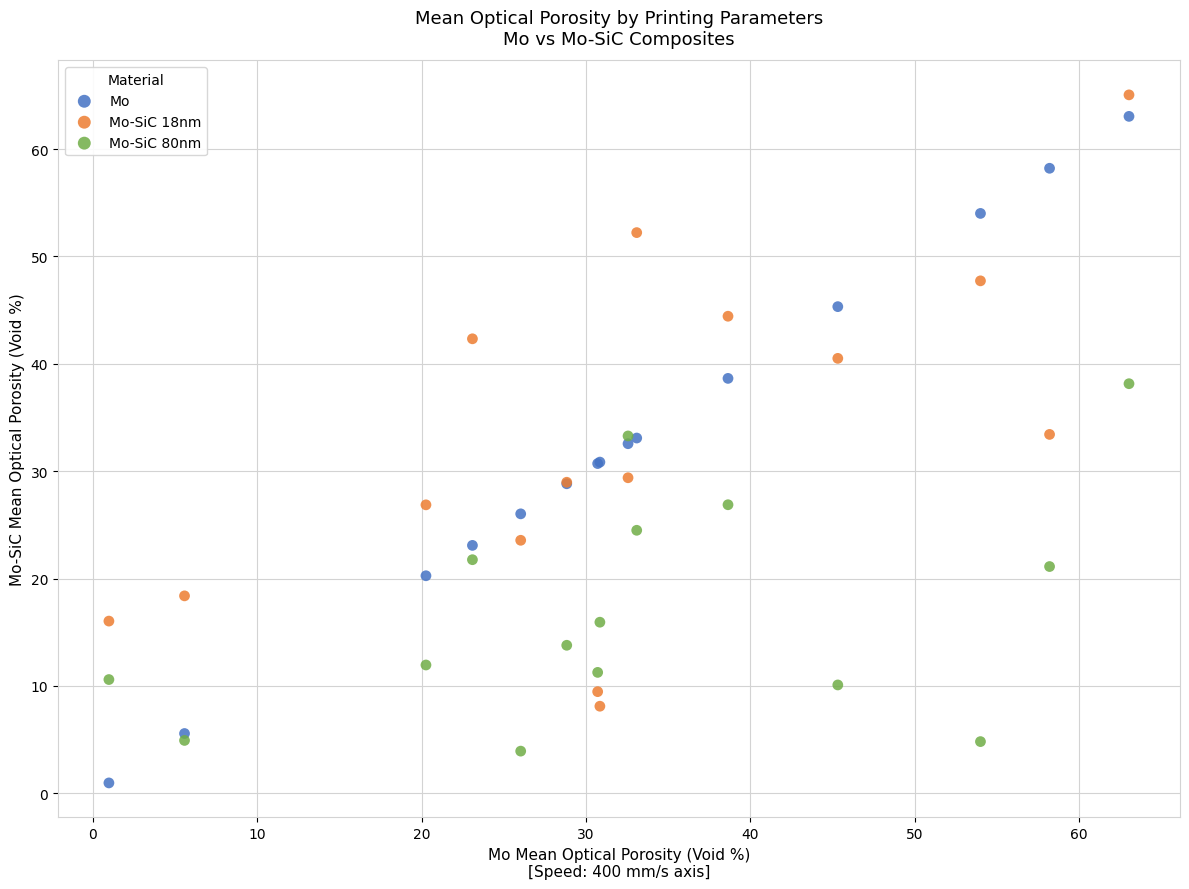

What are all the series names shown in the legend?

Mo, Mo-SiC 18nm, Mo-SiC 80nm